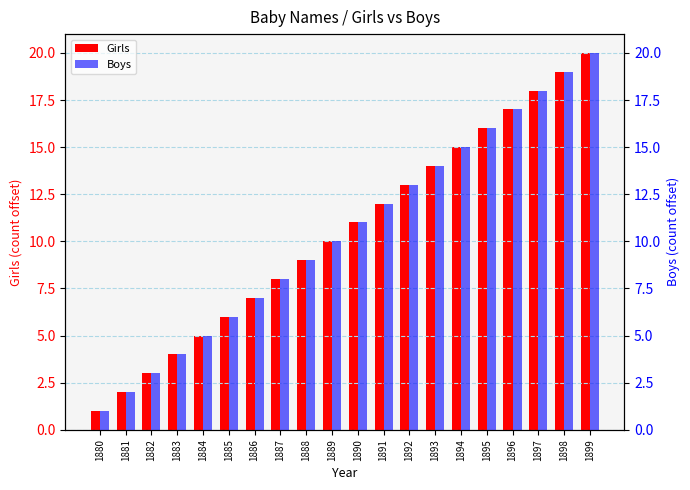

List the labels in order of Girls value, largest first.

1899, 1898, 1897, 1896, 1895, 1894, 1893, 1892, 1891, 1890, 1889, 1888, 1887, 1886, 1885, 1884, 1883, 1882, 1881, 1880